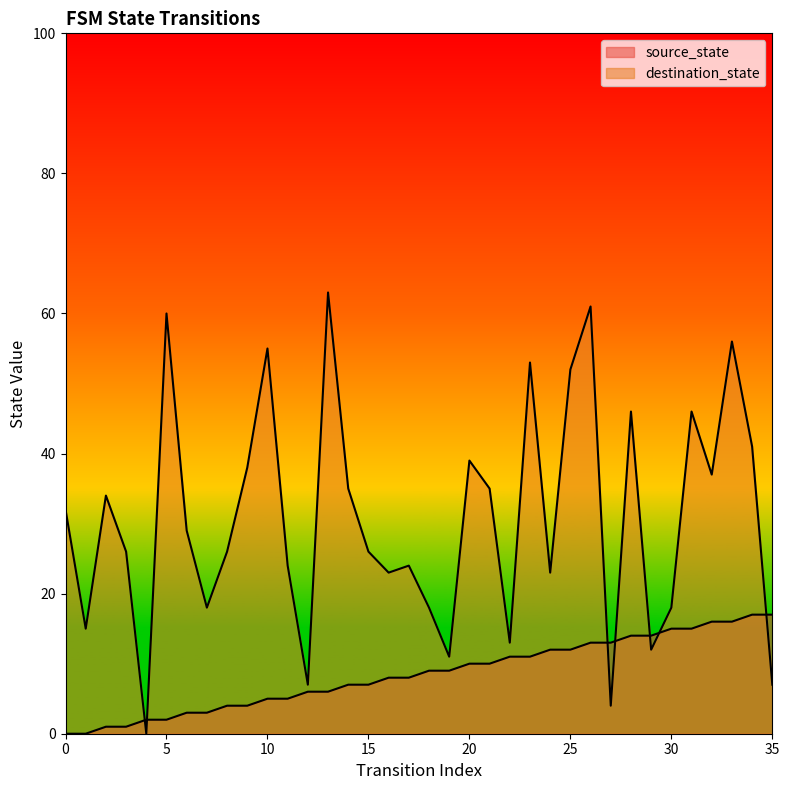

At which category is the sum across all series the highest?

26